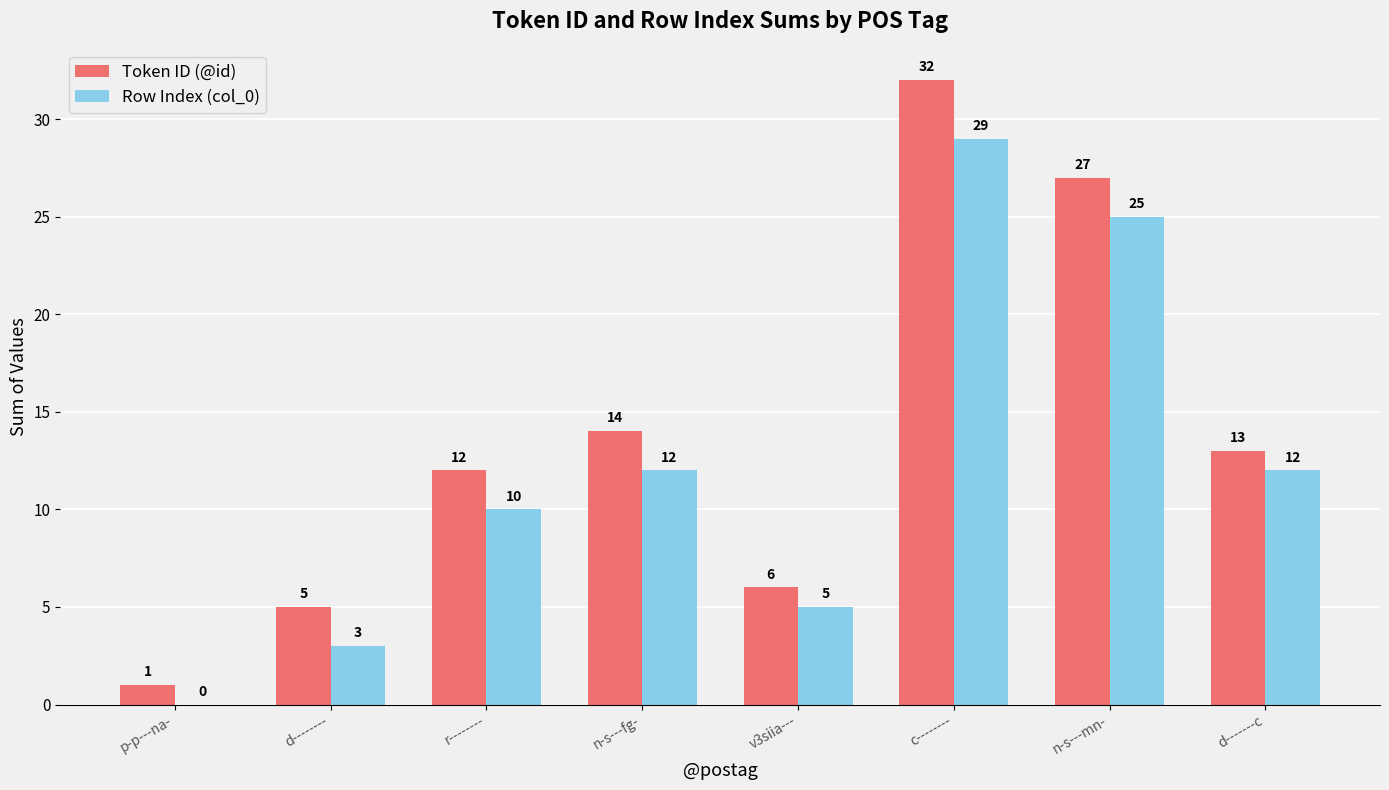

Is it true that Token ID (@id) equals 3 at d-------c?

False